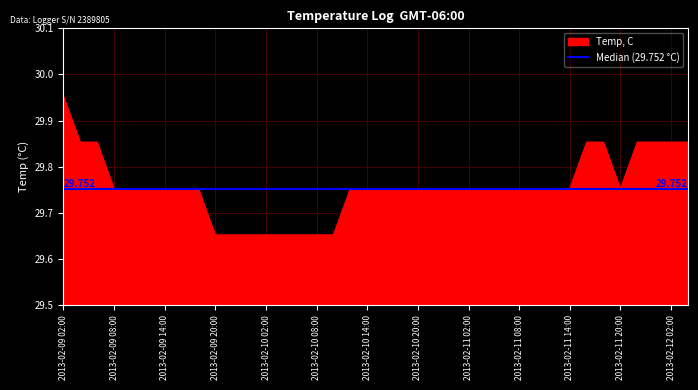

What is the ratio of the value at 2013-02-09 10:00 to the value at 2013-02-12 04:00?

1.0